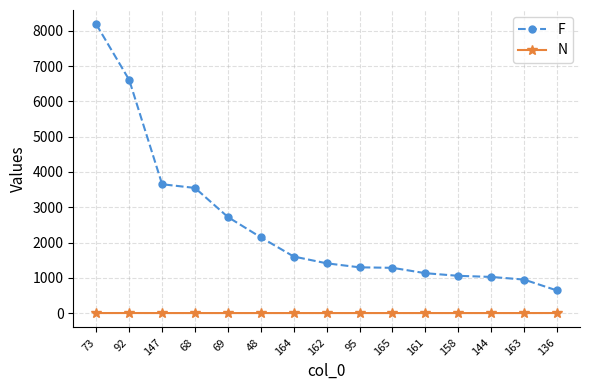

List the series in order of their peak value, highest first.

F, N